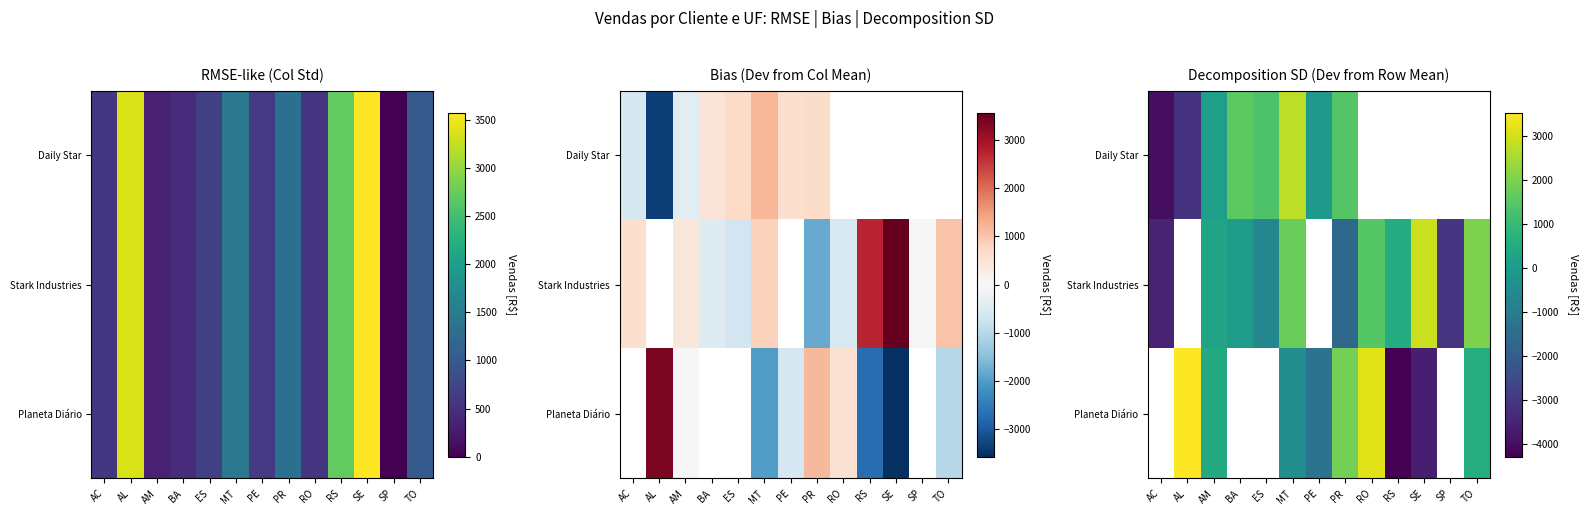

How many categories are shown in the chart?

13